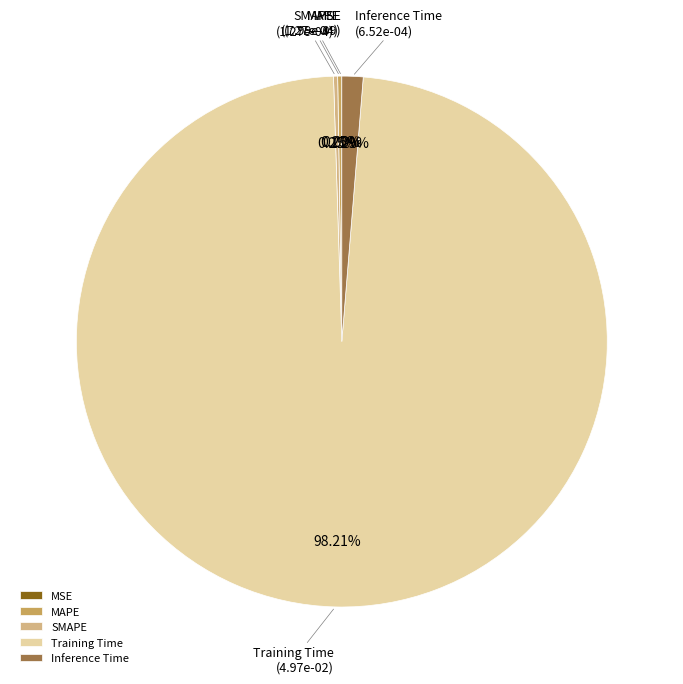

Is there any slice that represents more than half of the pie?

Yes